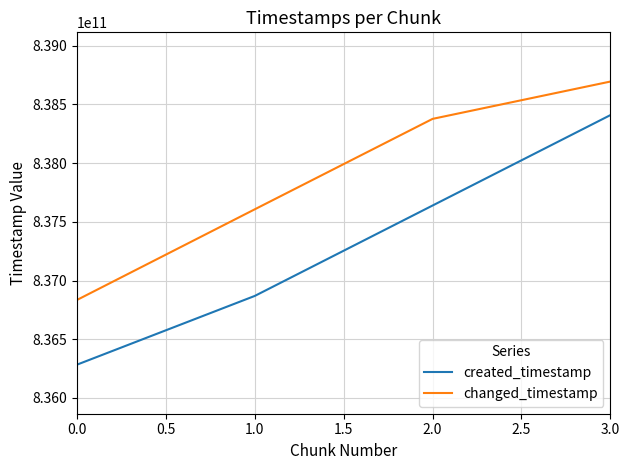

Which series has the widest spread of values?

created_timestamp